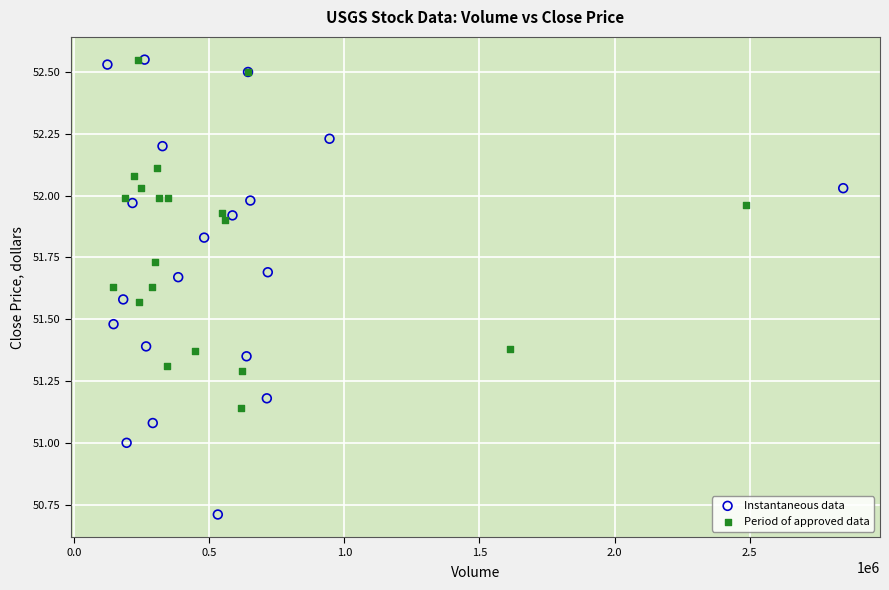

Which series reaches the minimum Y coordinate?

Instantaneous data